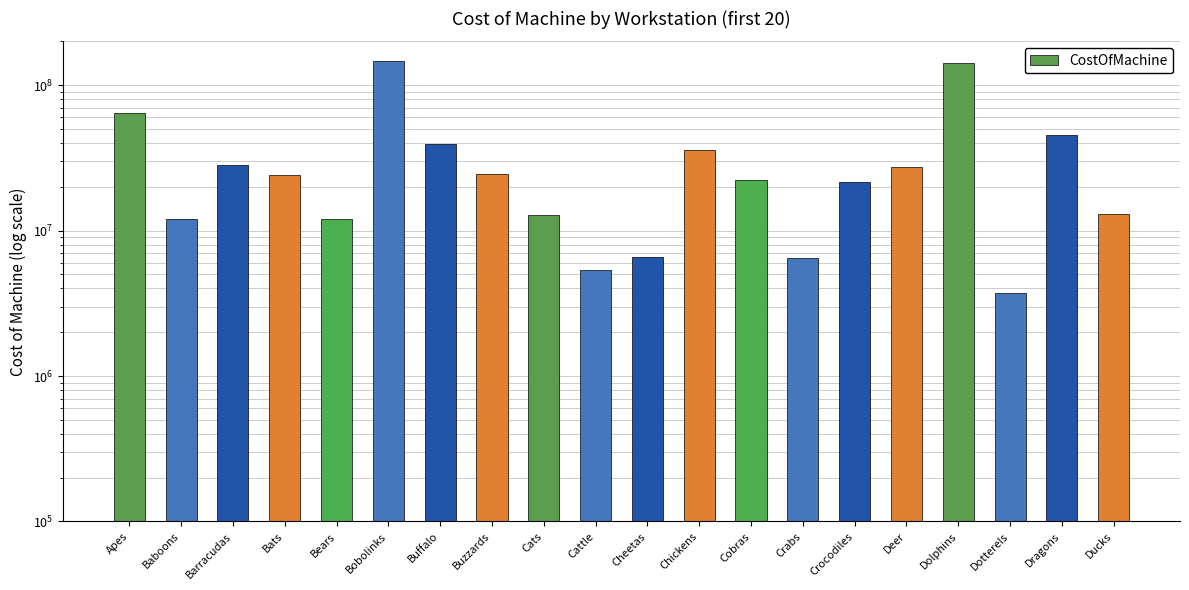

The chart shows a value of 3700000 at Dotterels. True or false?

True